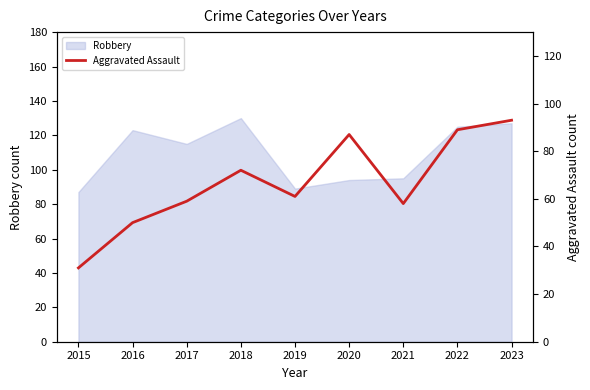

Is it true that the value at 2023 is 93?

True